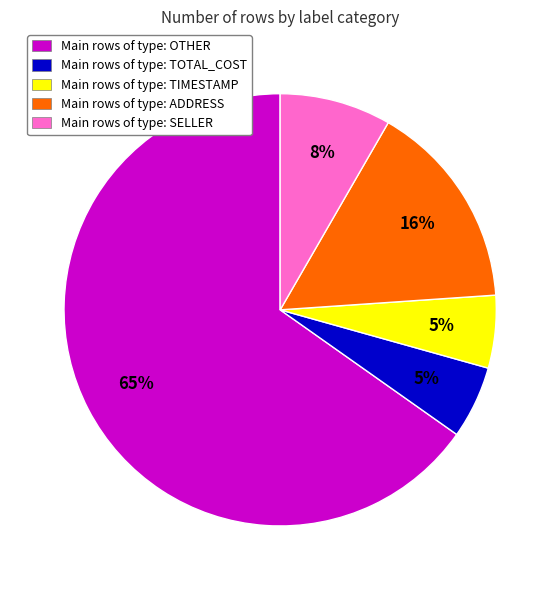

What percentage is the Main rows of type: TOTAL_COST slice, to the nearest percent?

5%